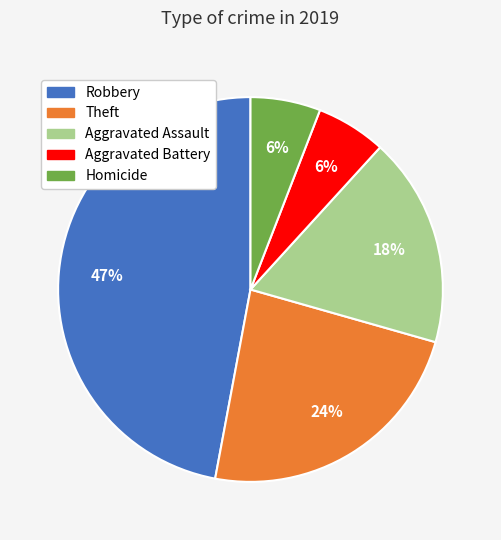

Does any single category account for the majority?

No